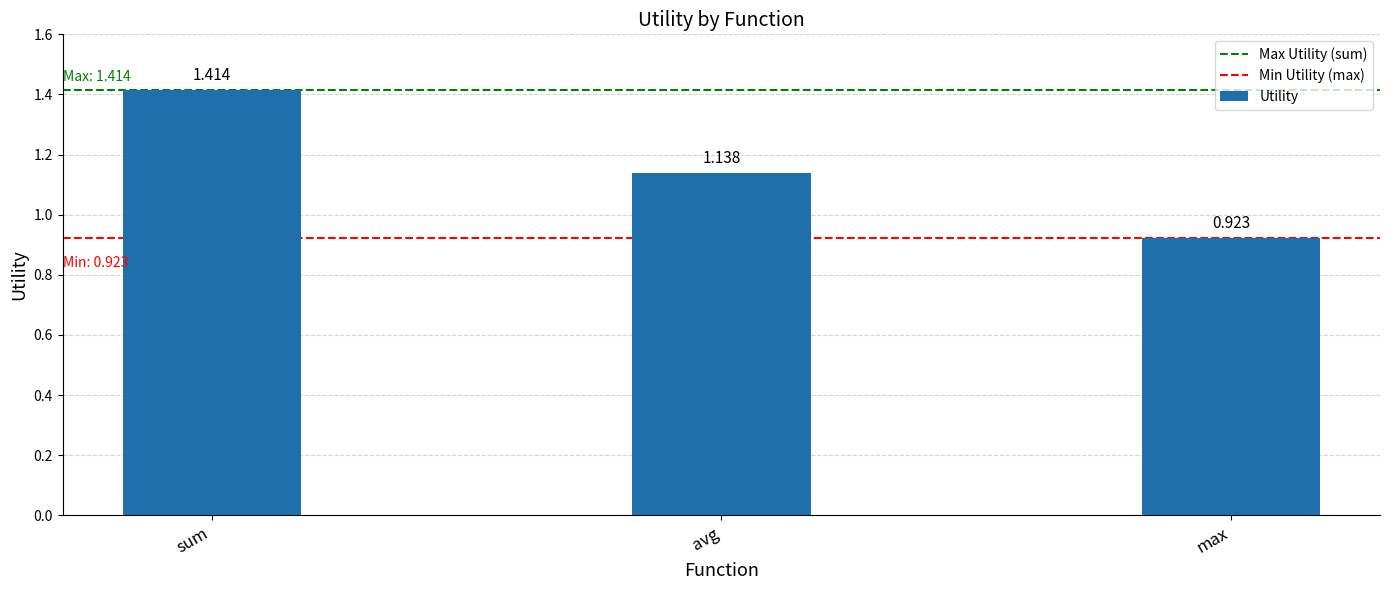

What is the label of the 3rd bar from the right?

sum